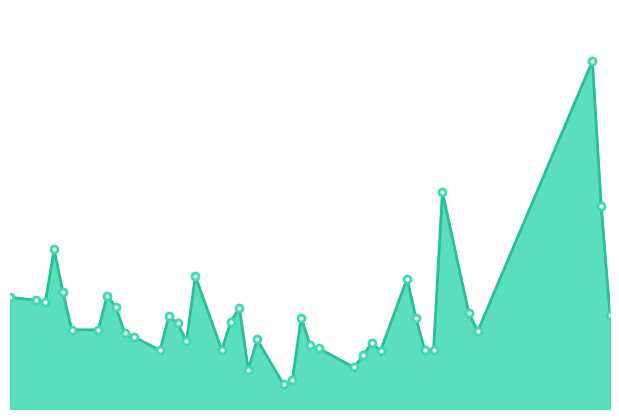

True or false: the data has more than 2 interior local peaks.

True